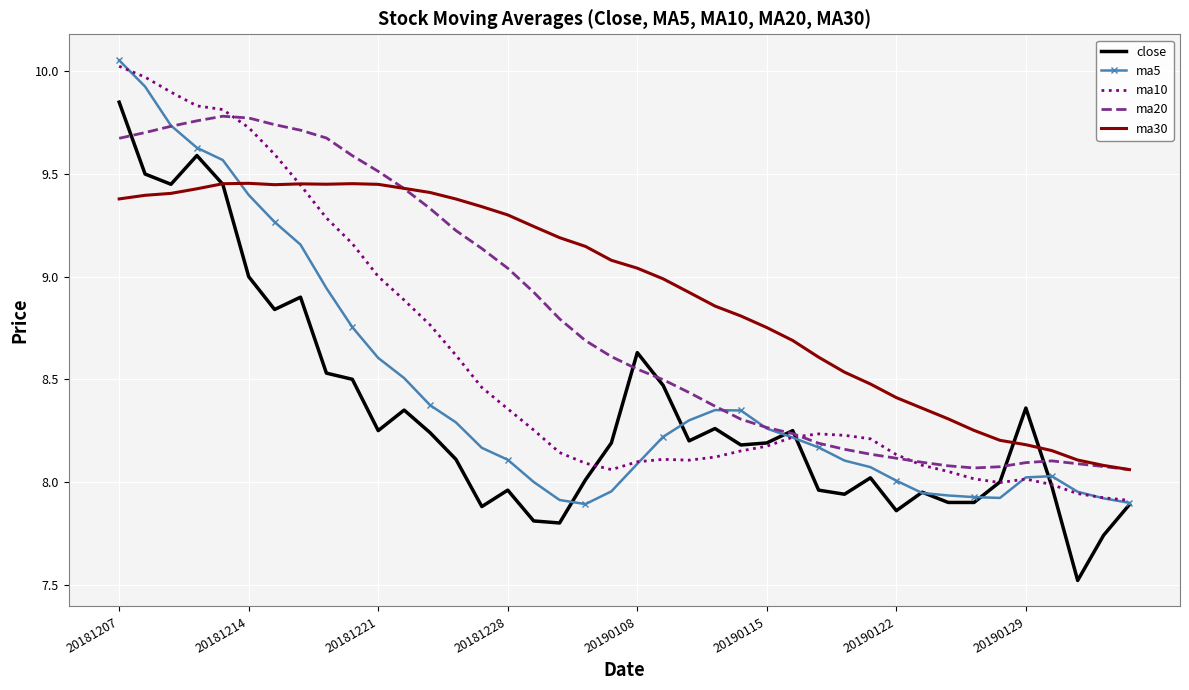

What is the minimum value shown in the chart?

7.5